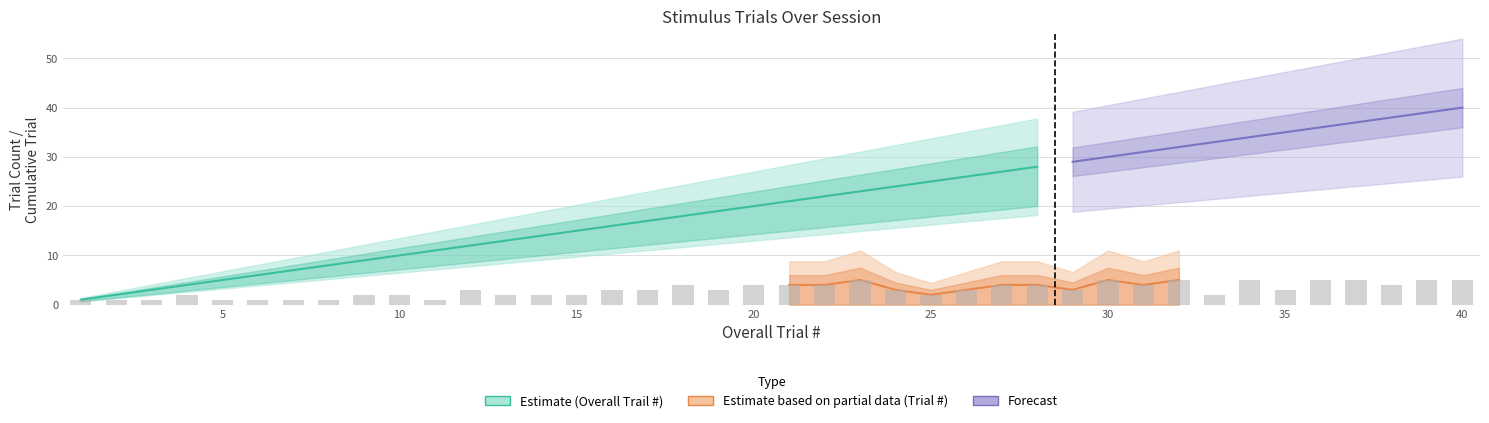

Rank the categories by value from lowest to highest.

1, 2, 3, 5, 6, 7, 8, 11, 4, 9, 10, 13, 14, 15, 25, 33, 12, 16, 17, 19, 24, 26, 29, 35, 18, 20, 21, 22, 27, 28, 31, 38, 23, 30, 32, 34, 36, 37, 39, 40